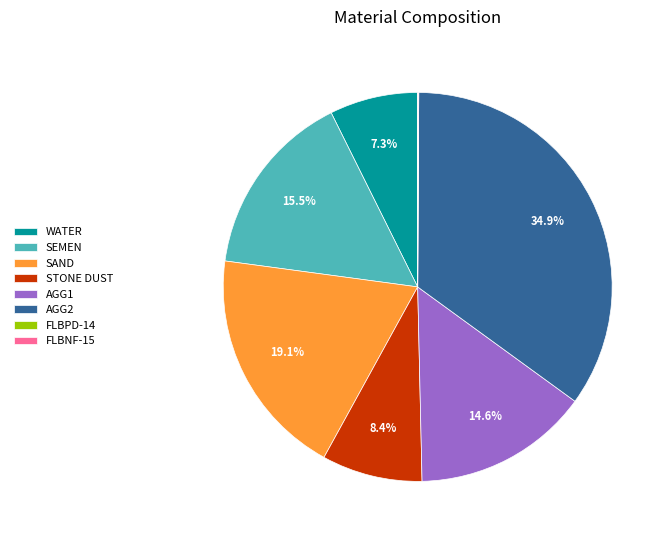

Which category has the biggest portion of the pie?

AGG2